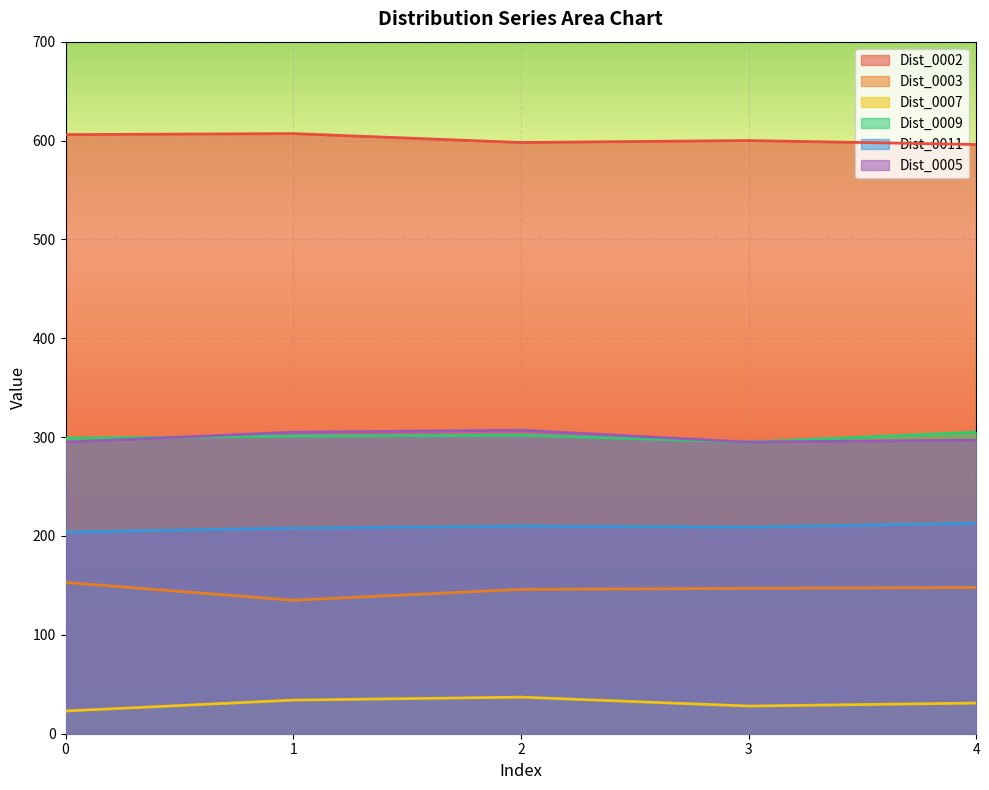

The Dist_0005 series shows 454 at 4. True or false?

False